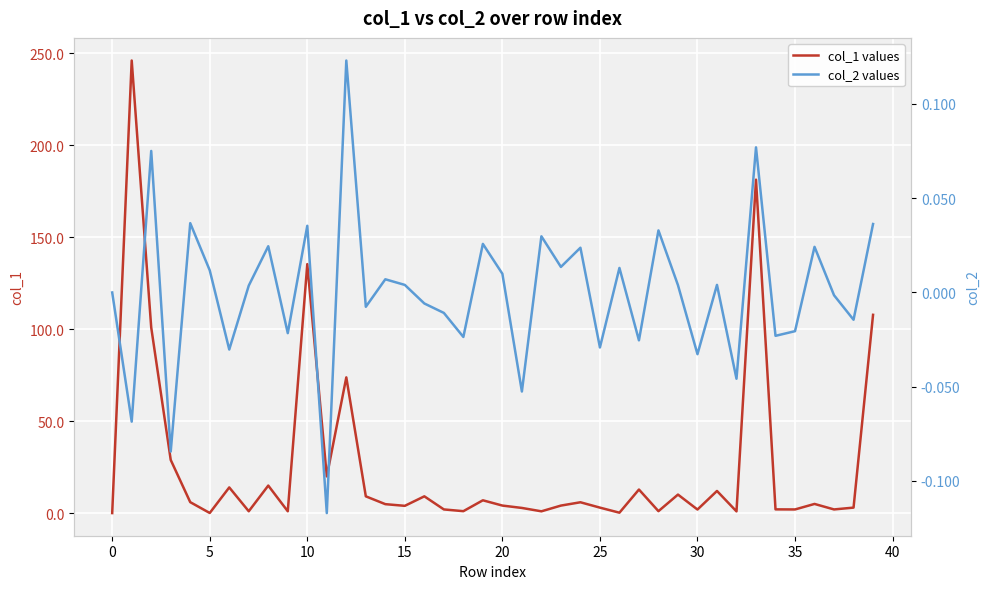

What is the sum of the col_1 values values at 23 and 35?

6.1